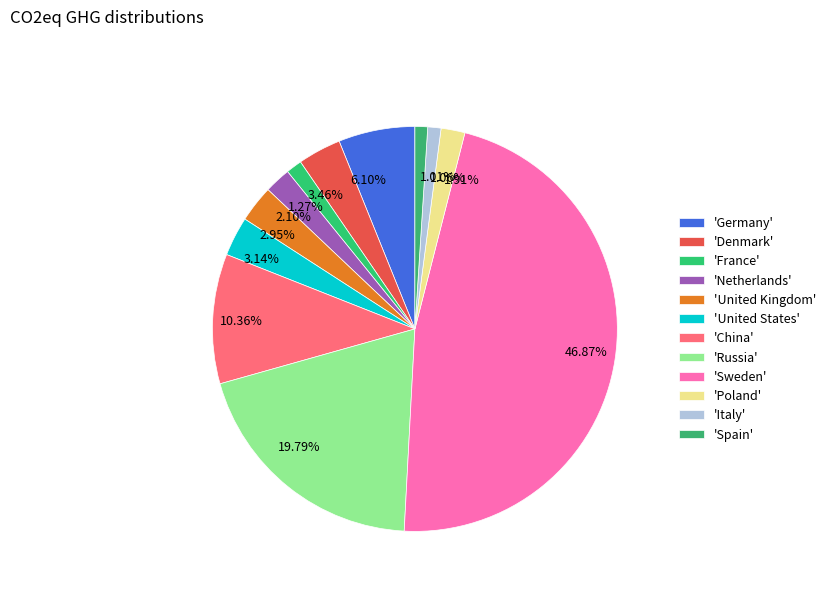

Does 3.46% account for over 50% of the chart?

No